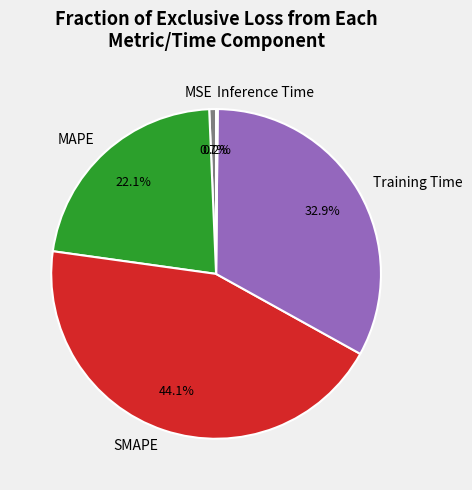

What percentage do MSE and MAPE together represent?

22.8%